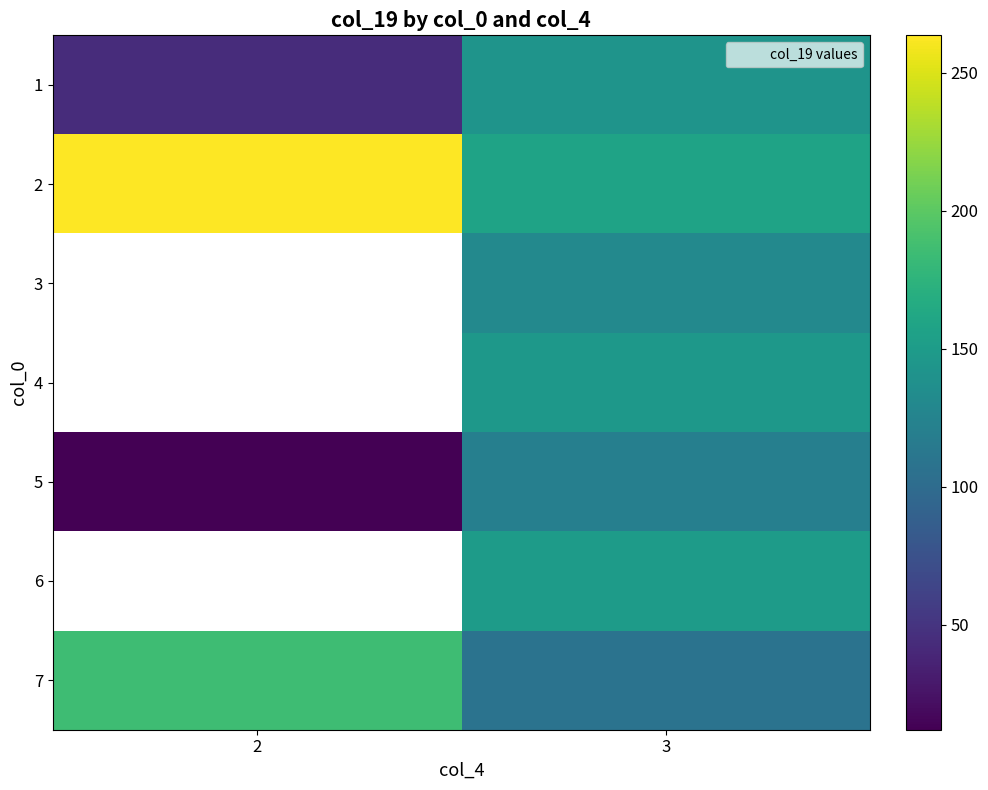

The value of 2 at 3 is 254.6. True or false?

False